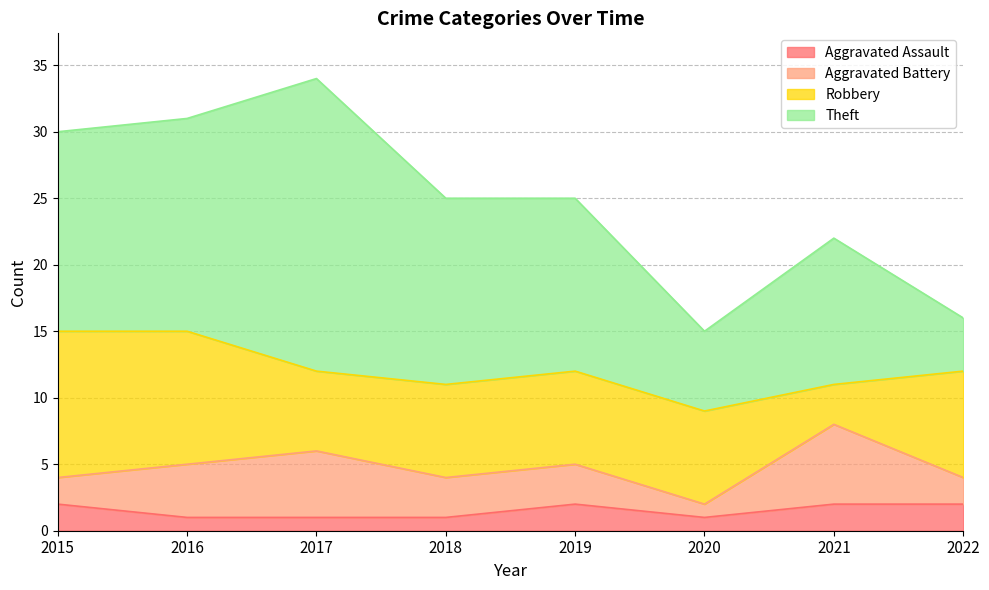

What is the difference between the highest and lowest values at 2019?

11